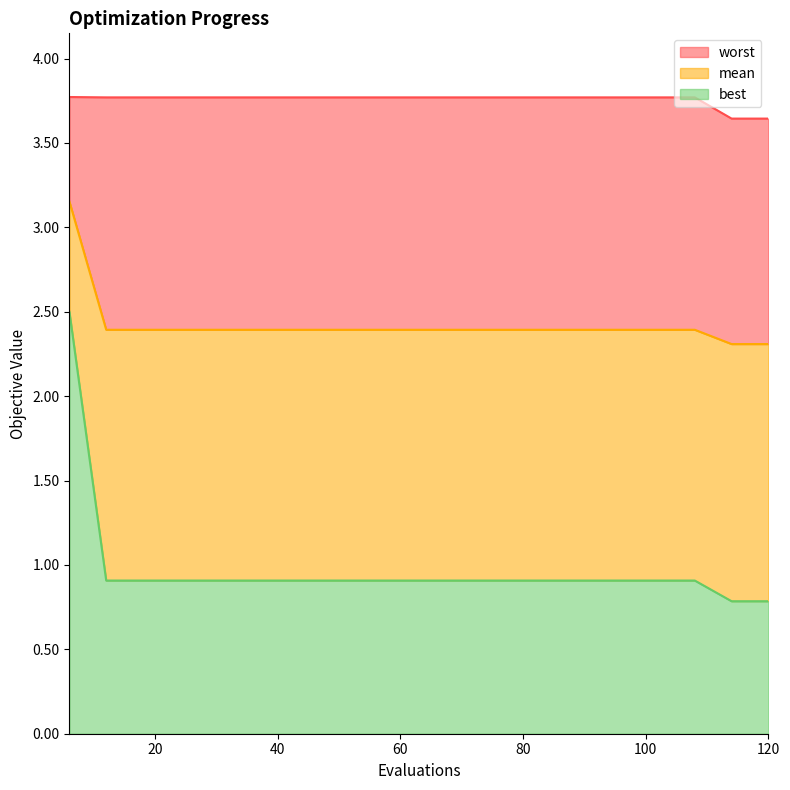

True or false: best and worst intersect in this chart.

False